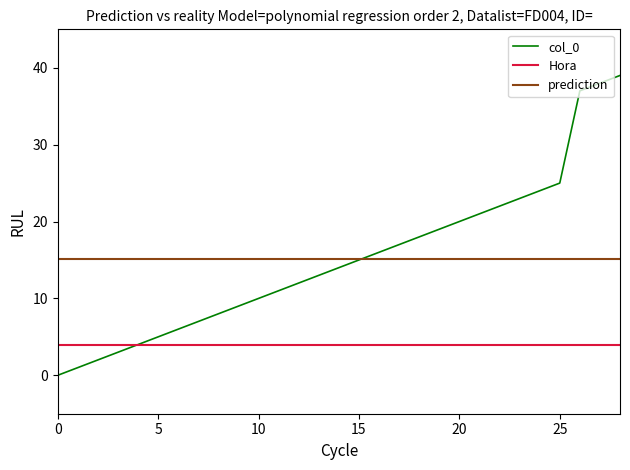

How many positive values are there?

28